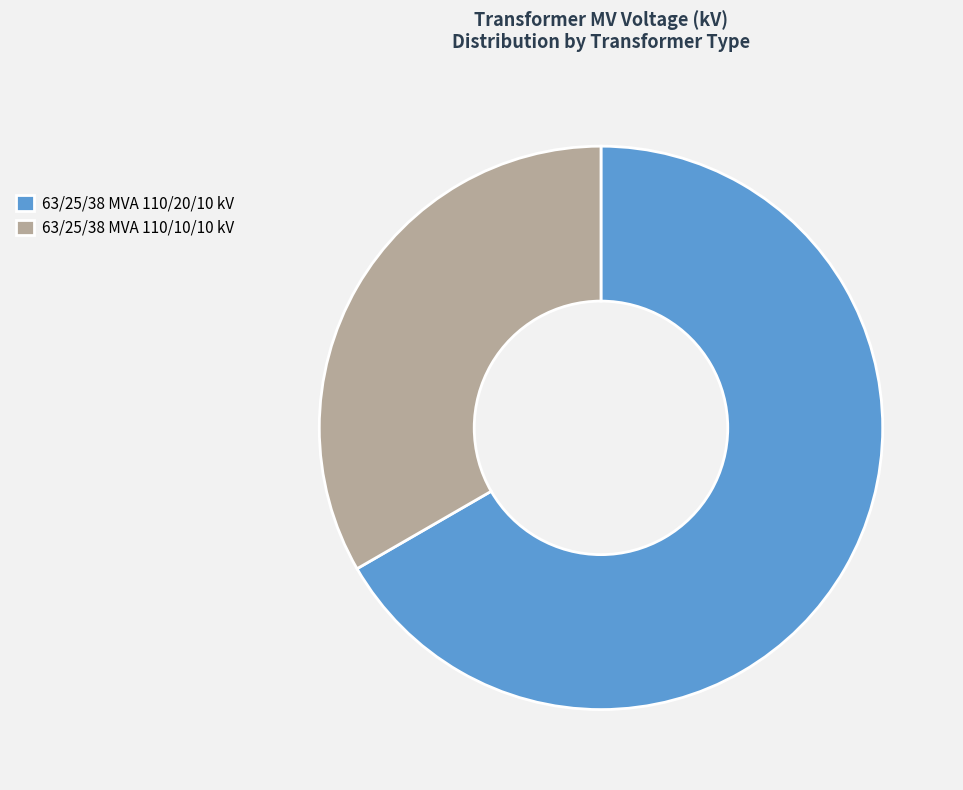

Combined, do 63/25/38 MVA 110/20/10 kV and 63/25/38 MVA 110/10/10 kV account for over 50%?

Yes